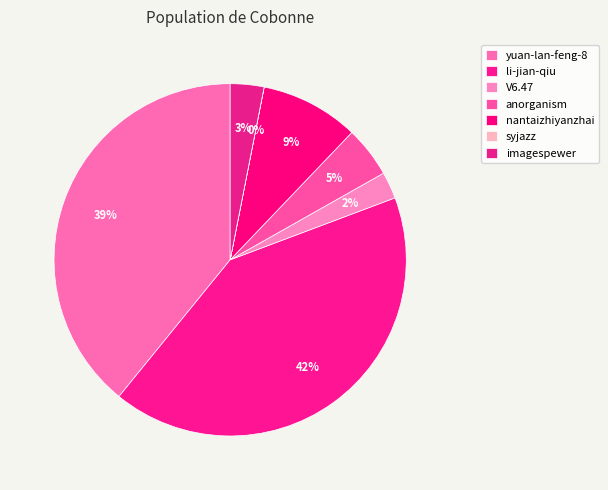

Count the number of slices in the pie.

7